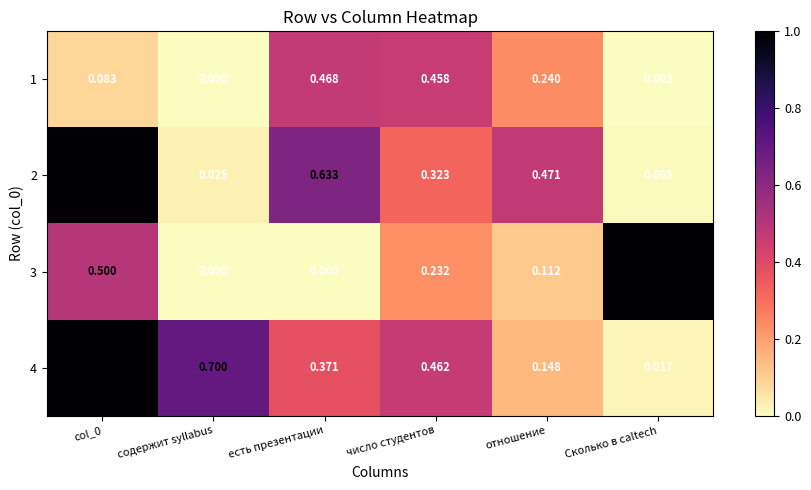

What is the maximum value shown in the chart?

1.0